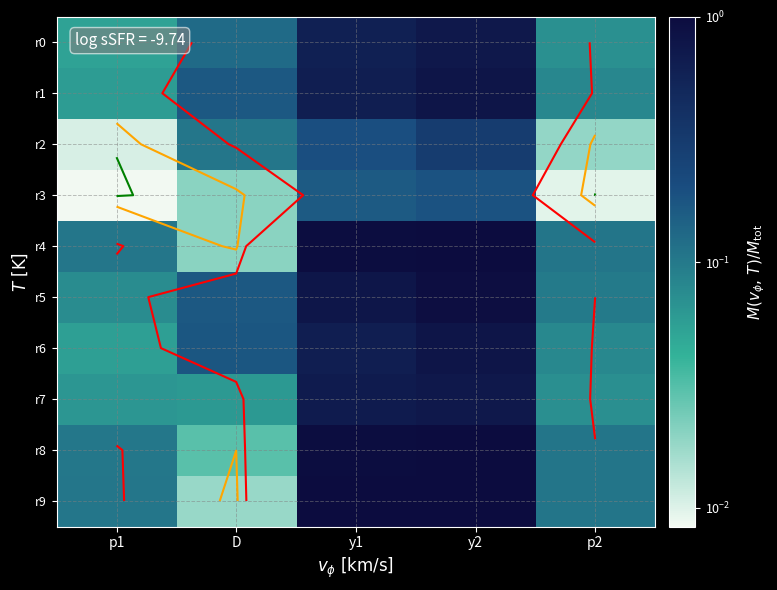

At how many categories does at least one series exceed 0?

5